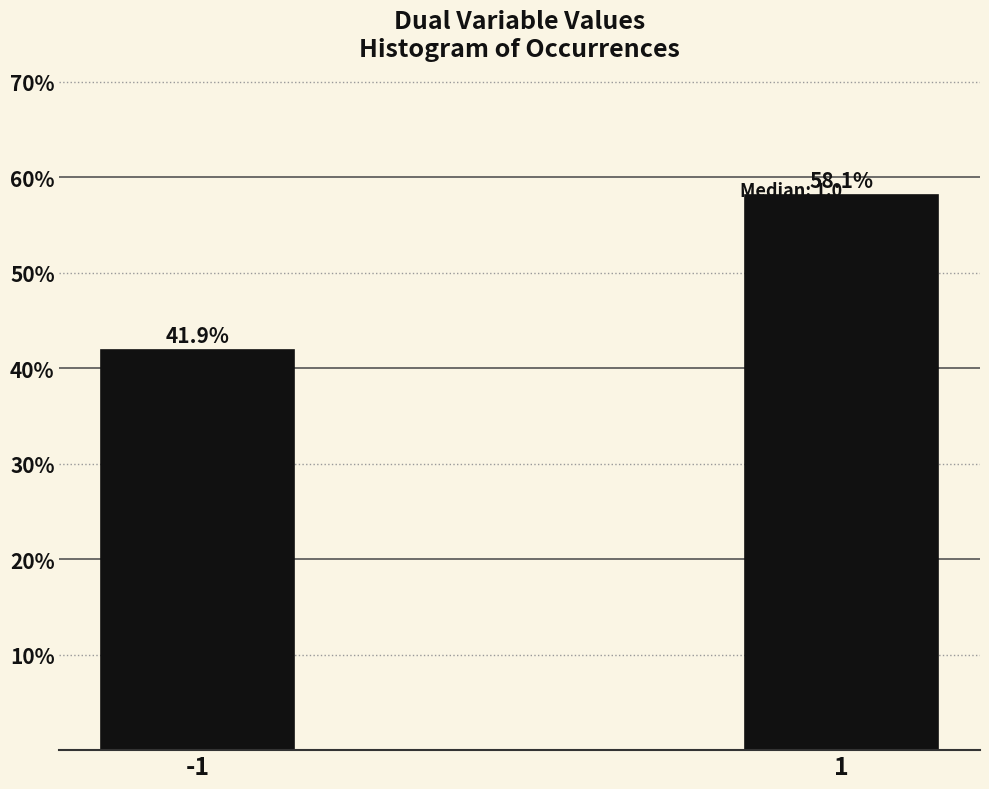

The value at 1 is 58.1. True or false?

True